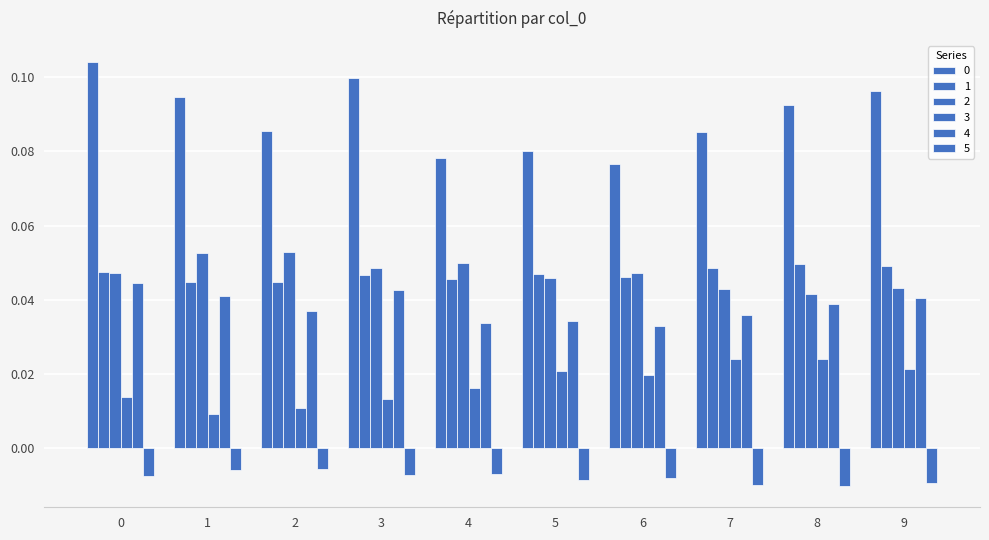

How many bars are there in total?

60